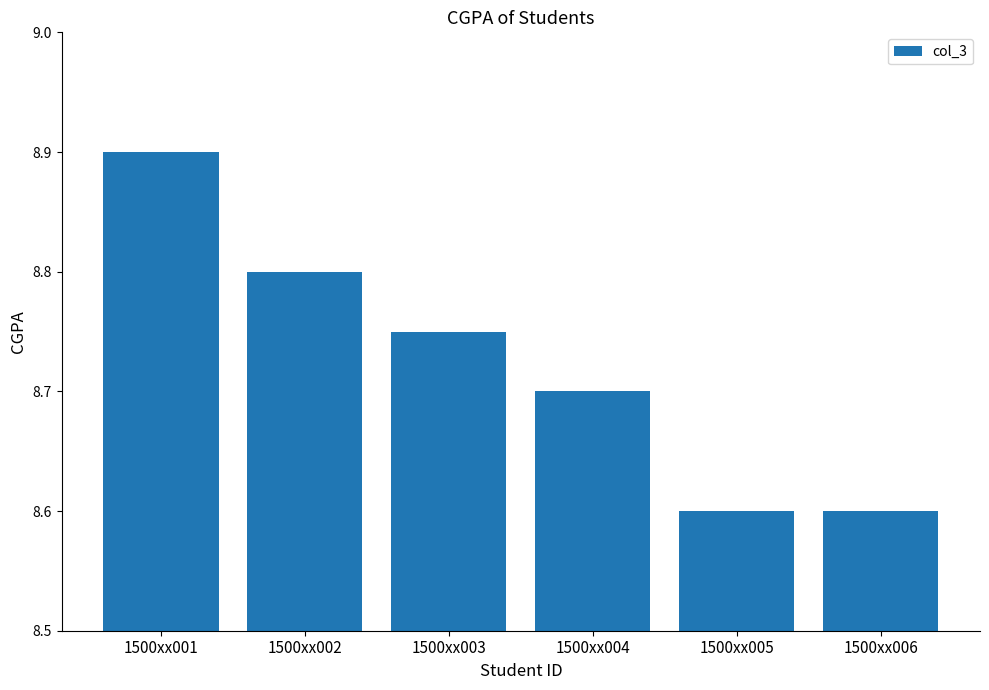

What is the smallest value displayed?

8.6